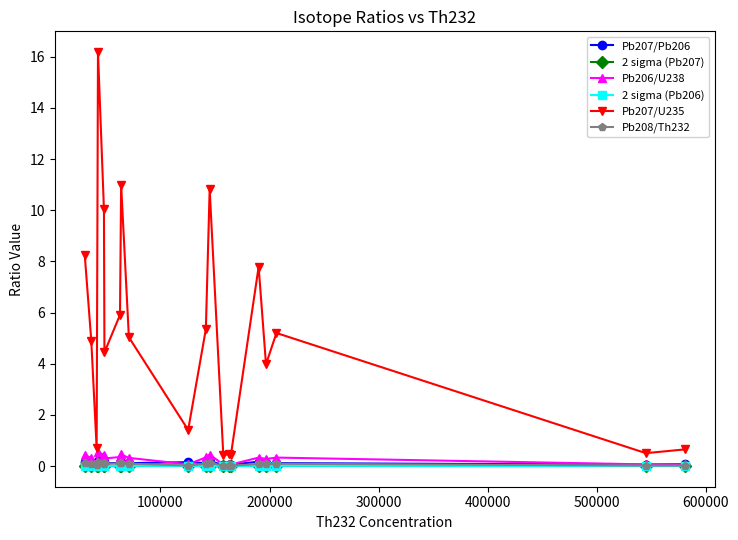

What are all the series names shown in the legend?

Pb207/Pb206, 2 sigma (Pb207), Pb206/U238, 2 sigma (Pb206), Pb207/U235, Pb208/Th232